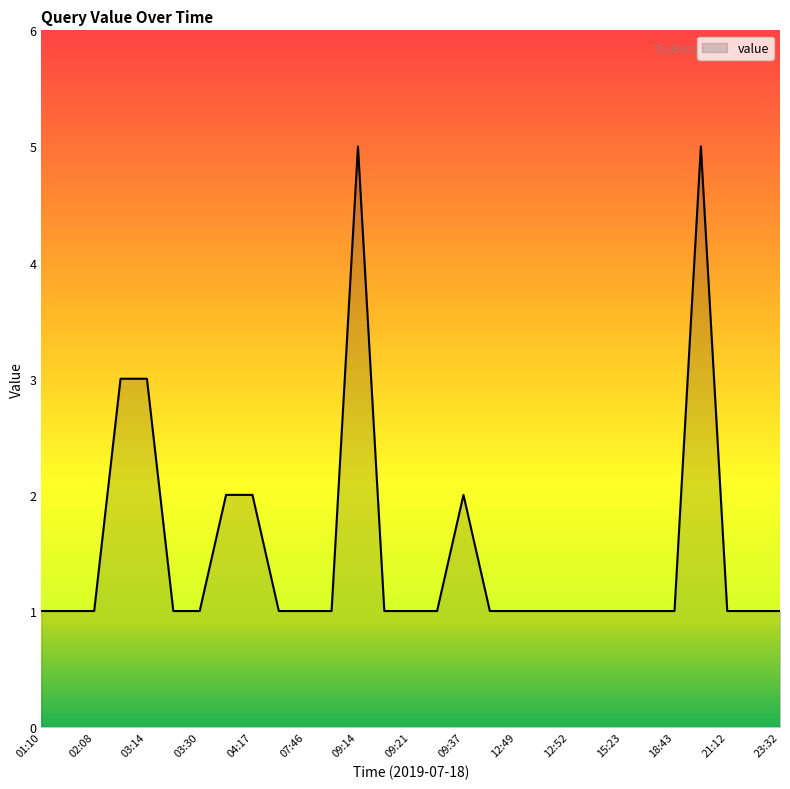

What is the maximum value shown in the chart?

5